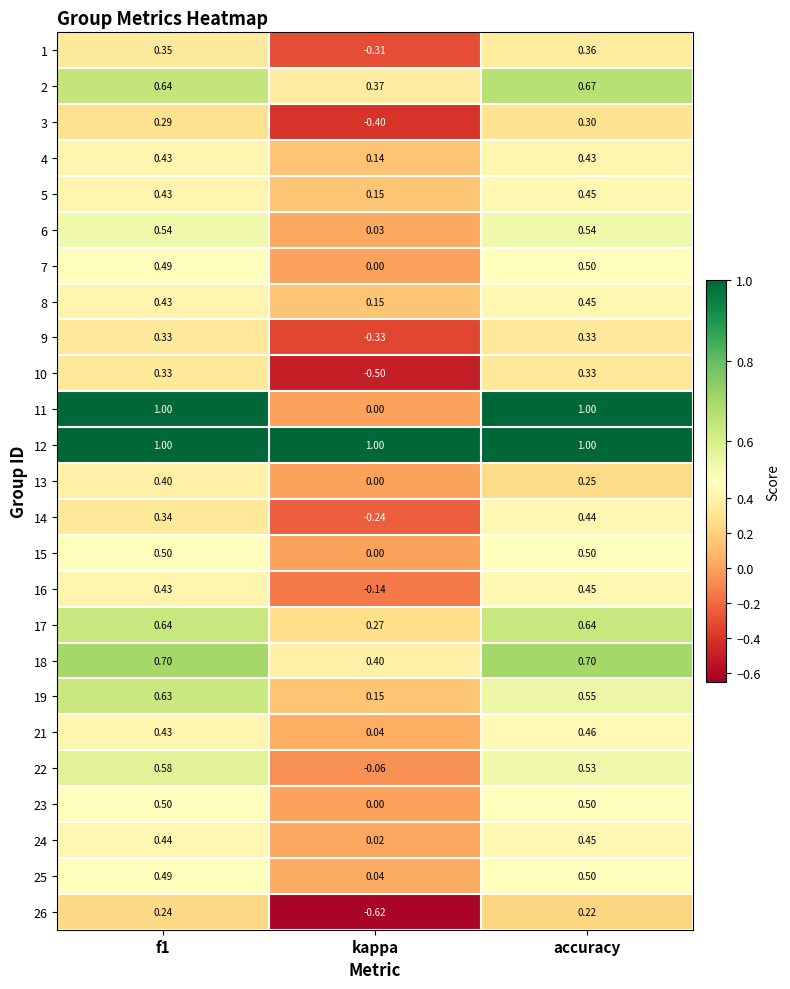

Which category has the highest value in the 7 series?

accuracy